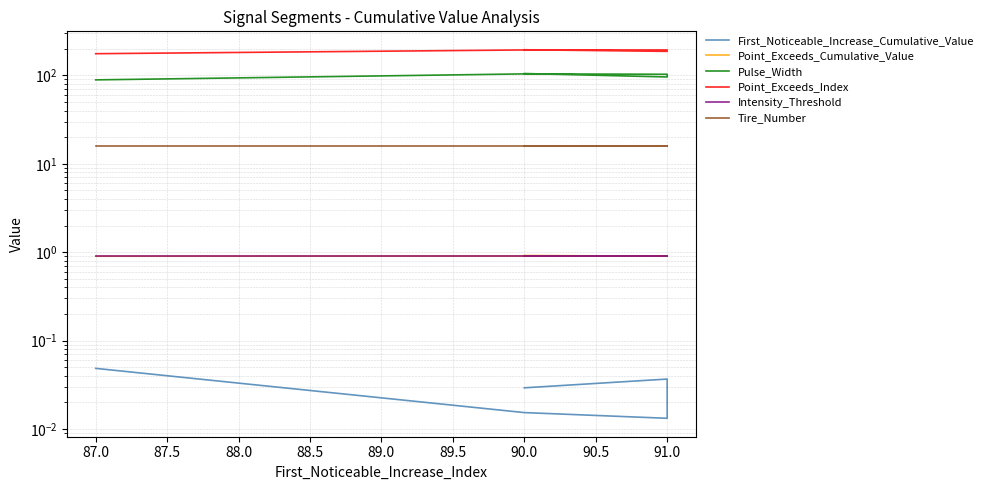

Rank the series by their maximum value, from highest to lowest.

Point_Exceeds_Index, Pulse_Width, Tire_Number, Point_Exceeds_Cumulative_Value, Intensity_Threshold, First_Noticeable_Increase_Cumulative_Value